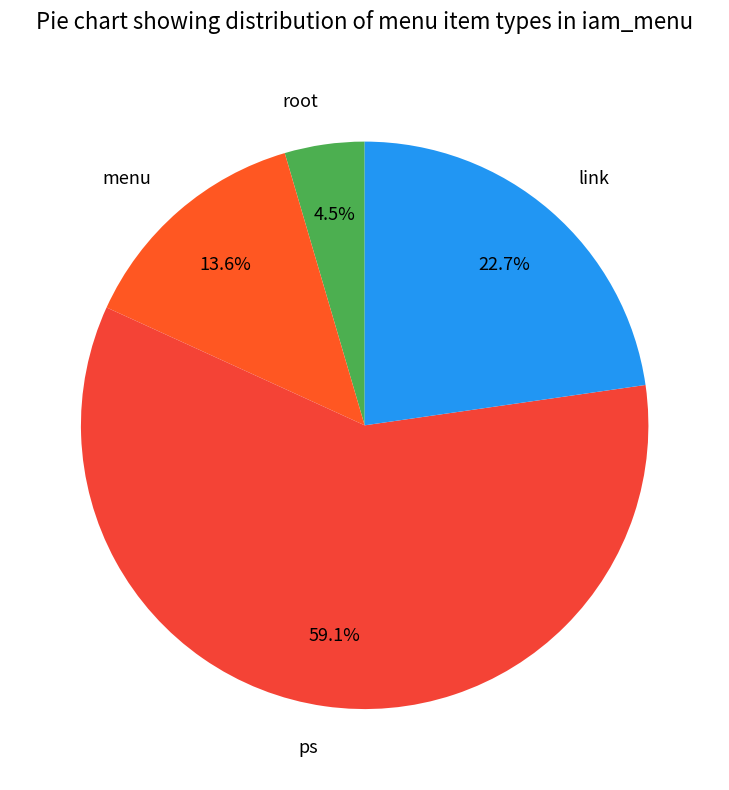

Which category has the biggest portion of the pie?

ps